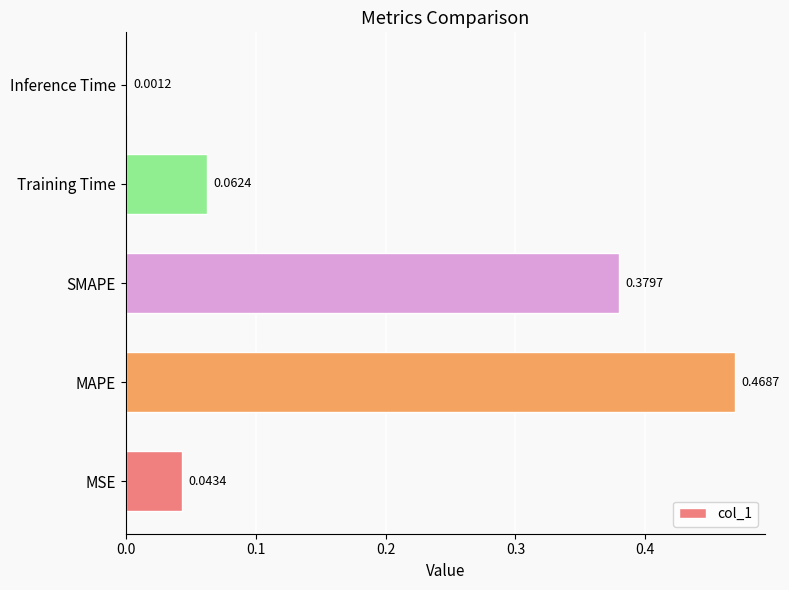

At which category does the chart reach its peak across all series?

MAPE